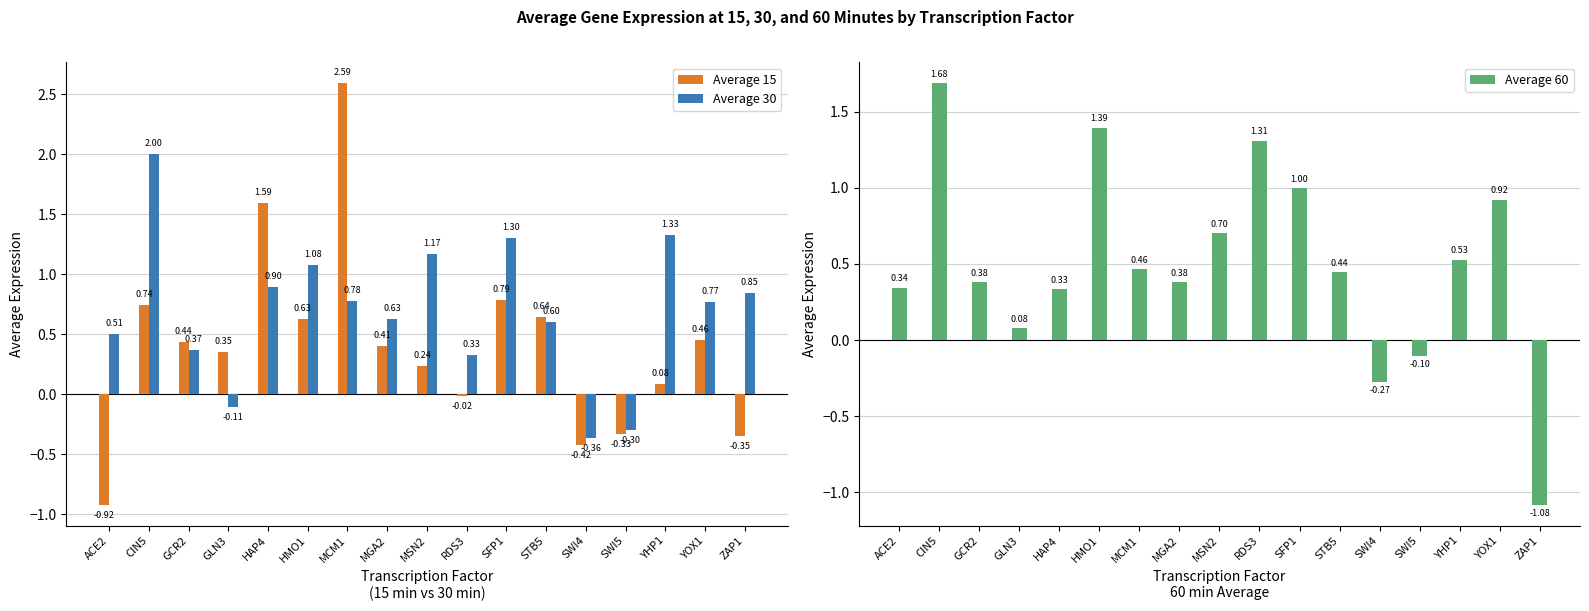

What is the difference between the second highest and minimum values in the Average 15 series?

2.5